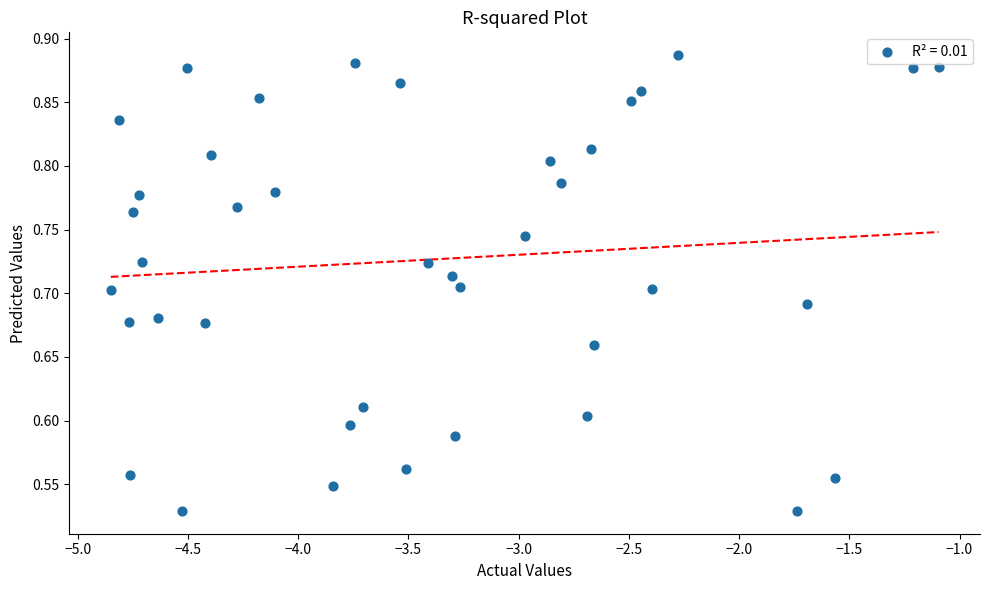

What is the range of Y values (max minus min)?

0.4